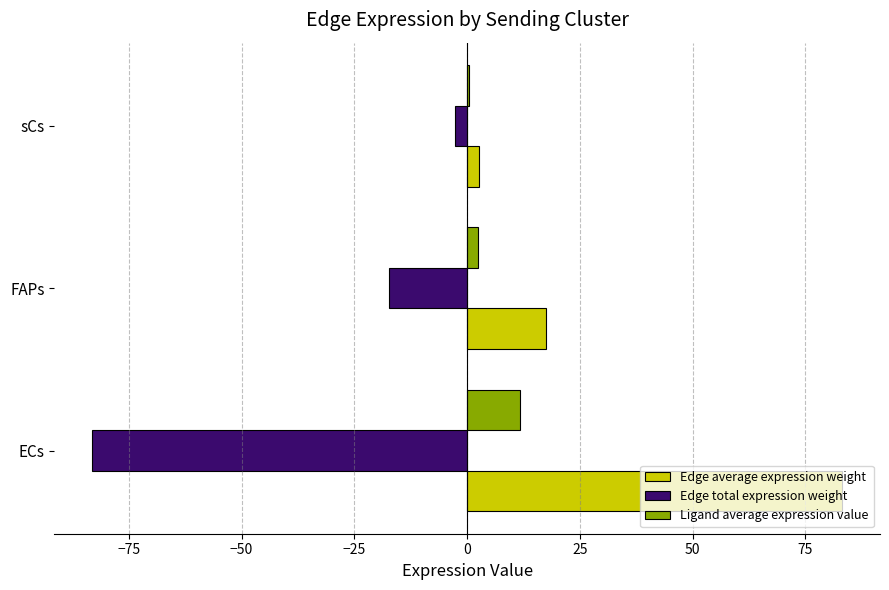

How many categories are shown in the chart?

3